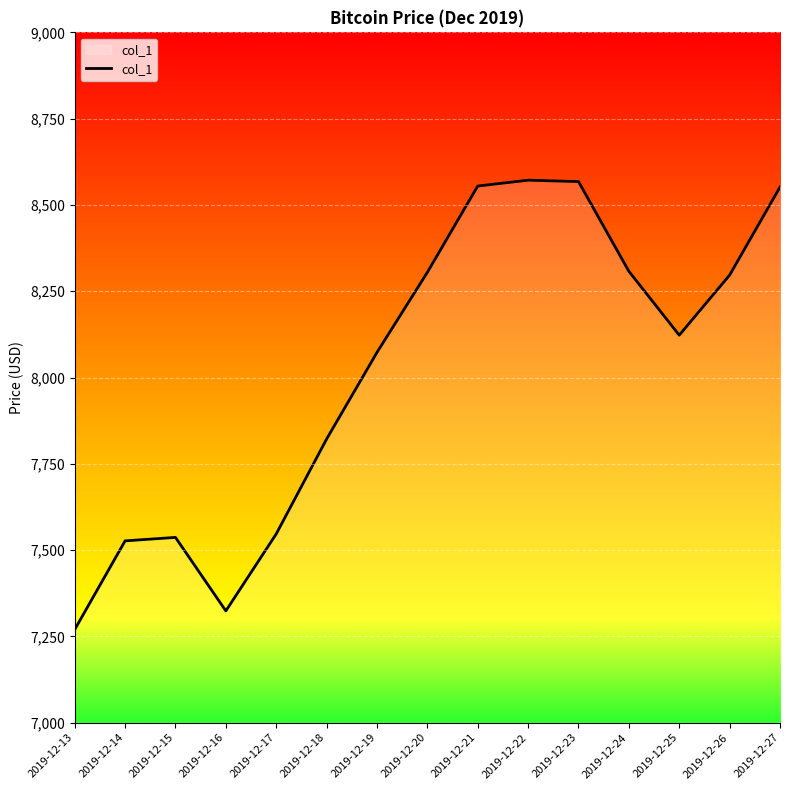

What is the difference between the values at 2019-12-14 and 2019-12-23?

1041.0